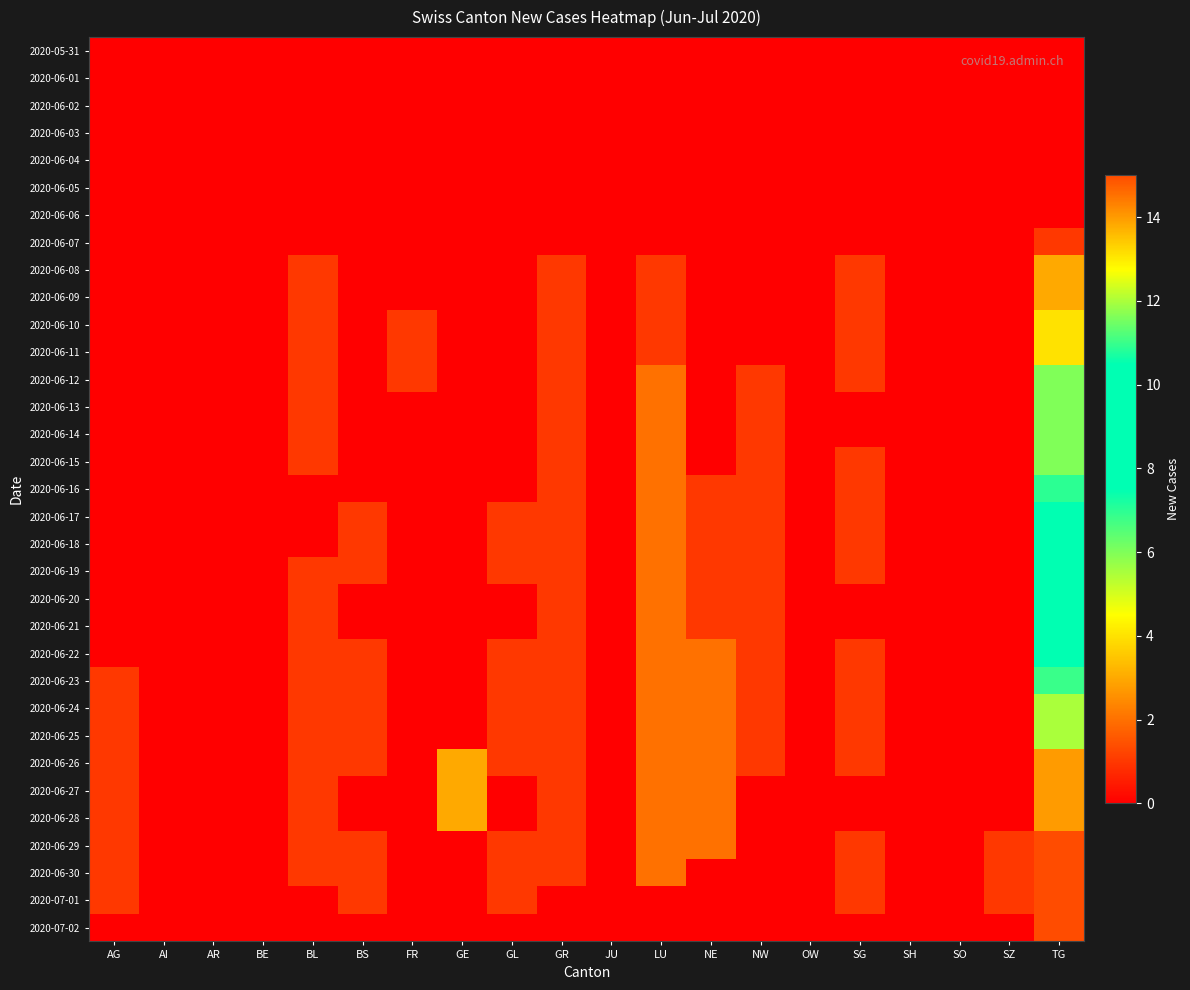

What is the total value across all series at AG?

9